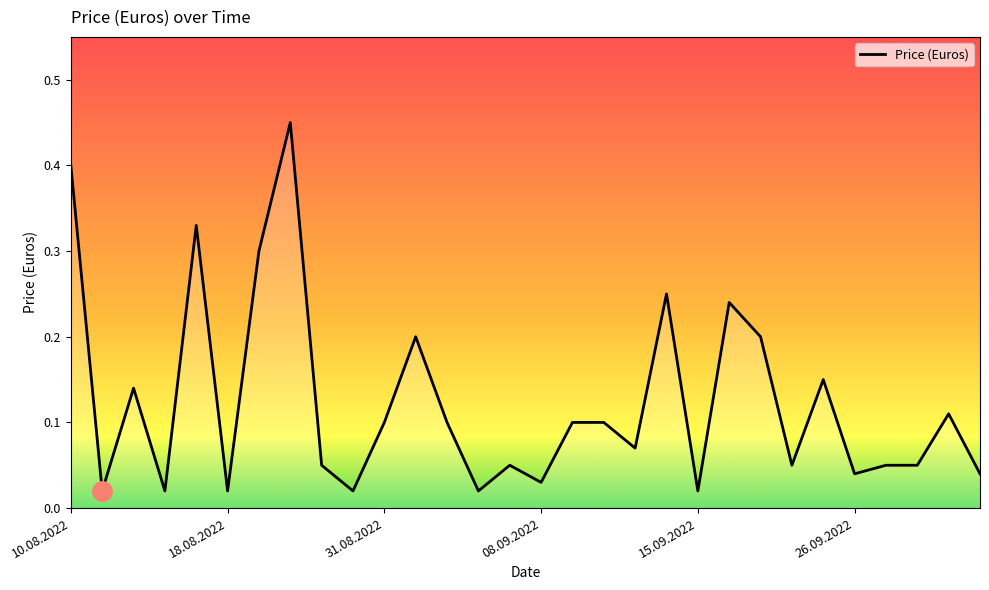

True or false: the data shows 0.0 at 08.09.2022.

False